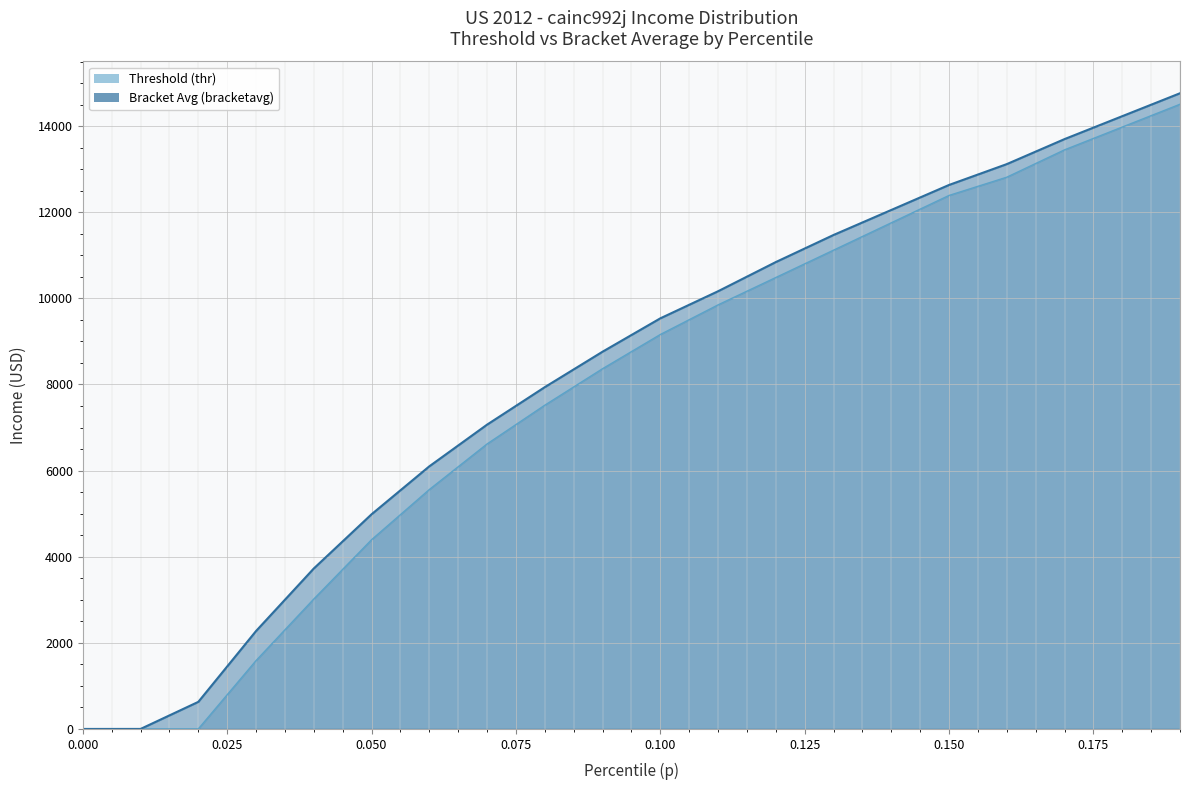

True or false: Bracket Avg (bracketavg) and Threshold (thr) intersect in this chart.

False